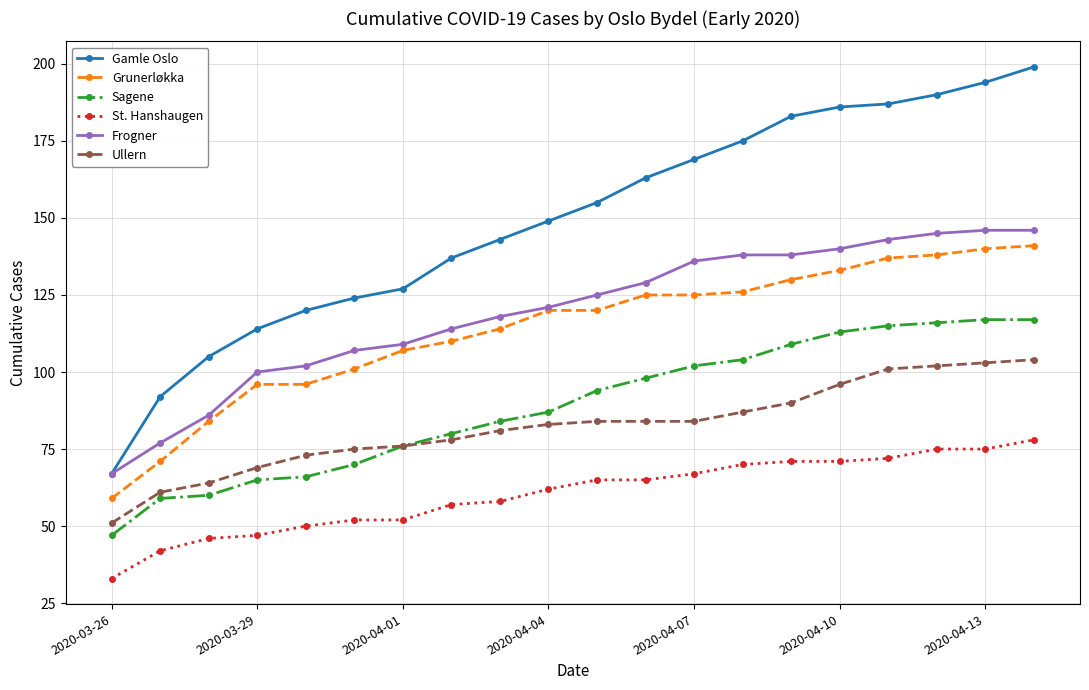

What is the lowest value of the Frogner series?

67